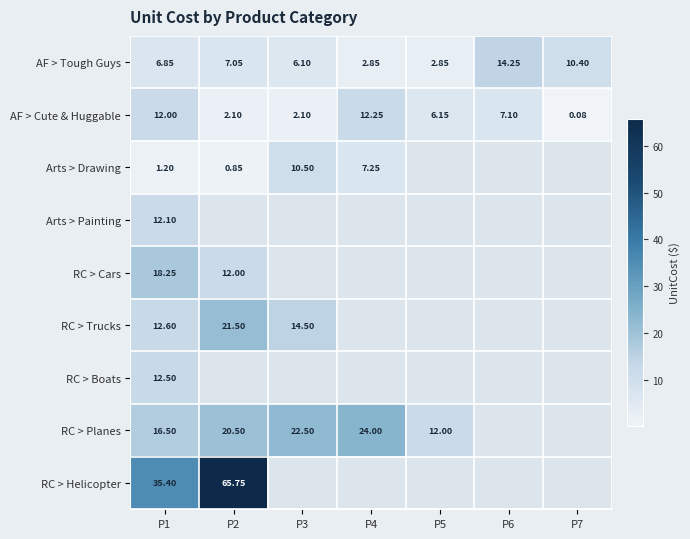

What is the approximate value of RC > Helicopter at P2?

65.8